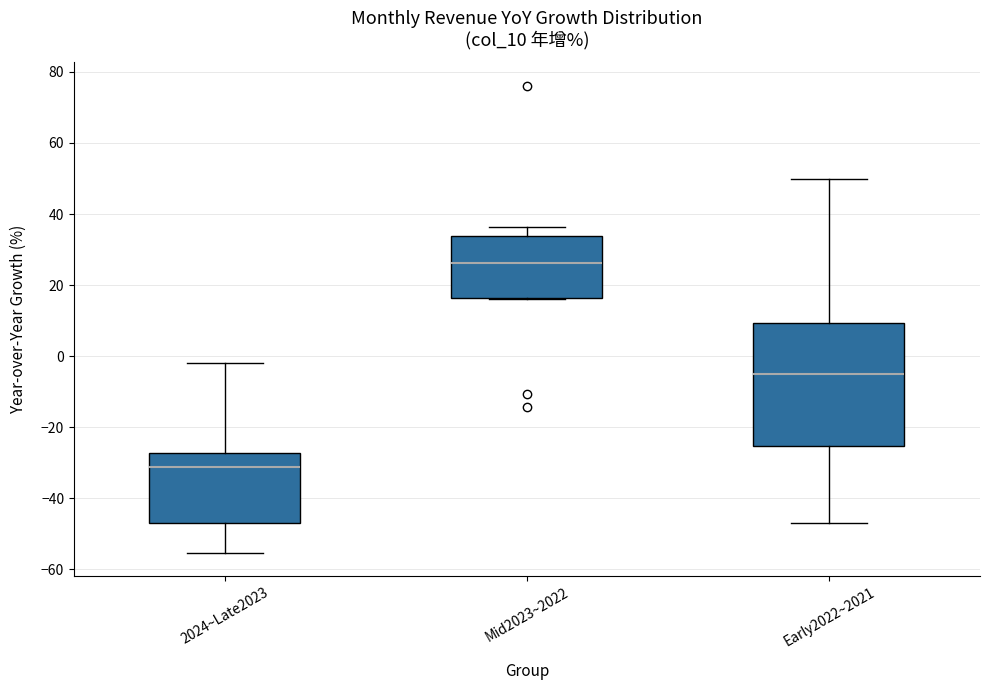

Reading left to right, transcribe this box plot: for each box, give where its median line is, the range the box spans, and where its two whiskers end, as read against the y-axis. The values are not printed on the chart, so give them approximately, as read against the axis.

2024~Late2023: median -32, box -46 to -28, whiskers -56 to -2
Mid2023~2022: median 26, box 16 to 34, whiskers 16 to 36
Early2022~2021: median -4, box -26 to 10, whiskers -46 to 50